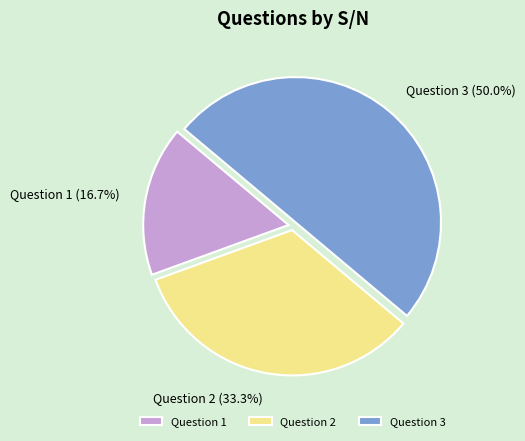

To the nearest percent, what percentage of the pie is Question 3?

50%